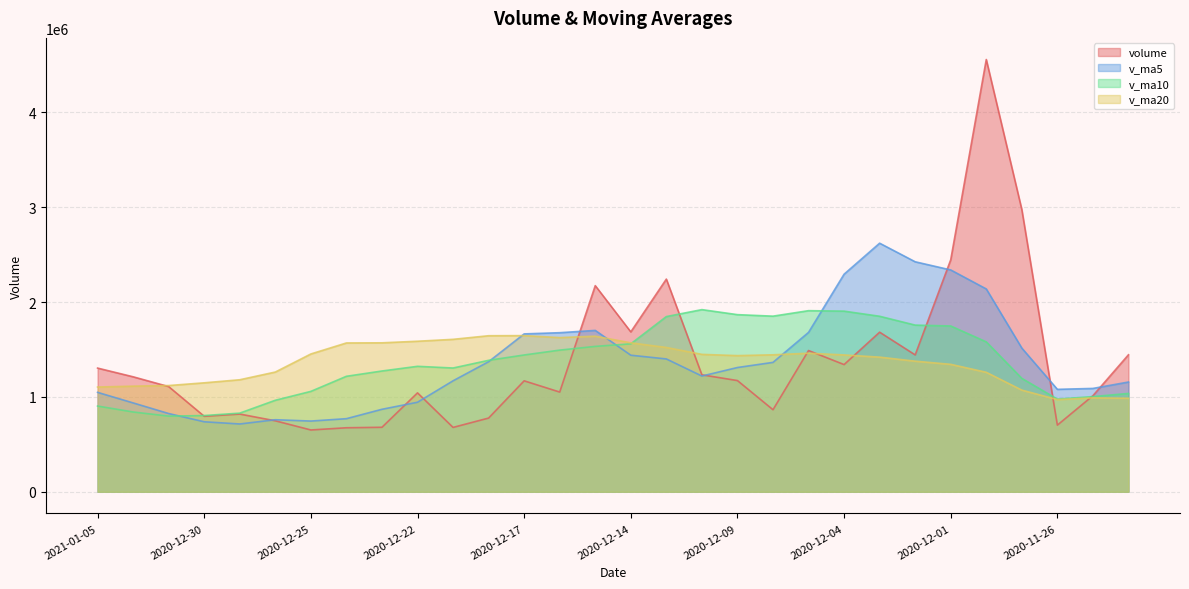

What is the label of the 13th point from the right?

2020-12-10